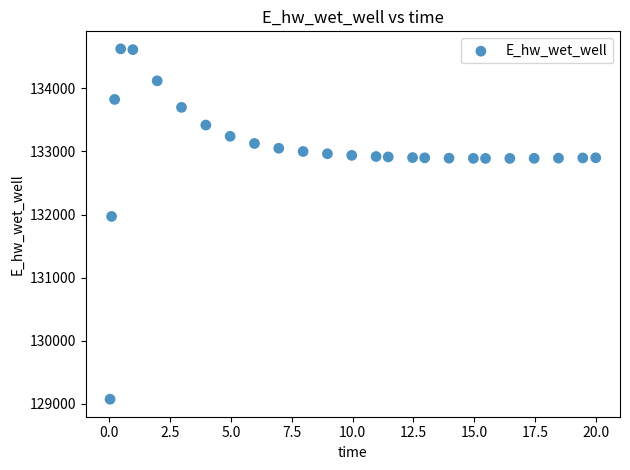

What is the range of Y values (max minus min)?

5557.8